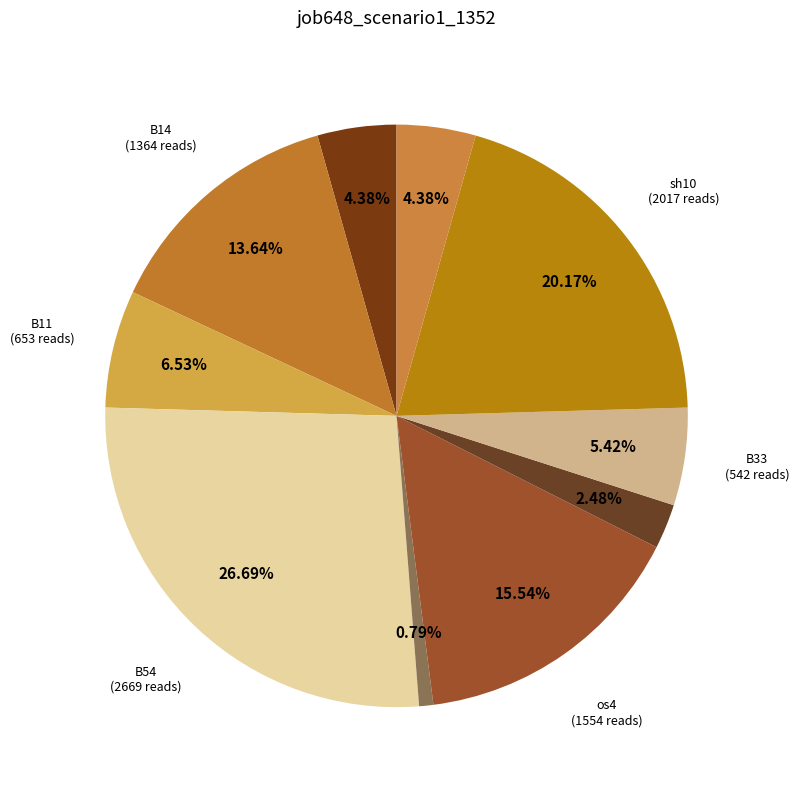

Which slice is the largest?

B54